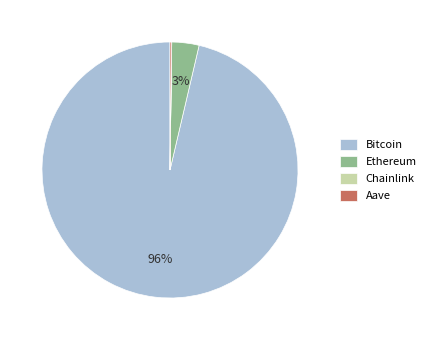

Is there any slice that represents more than half of the pie?

Yes